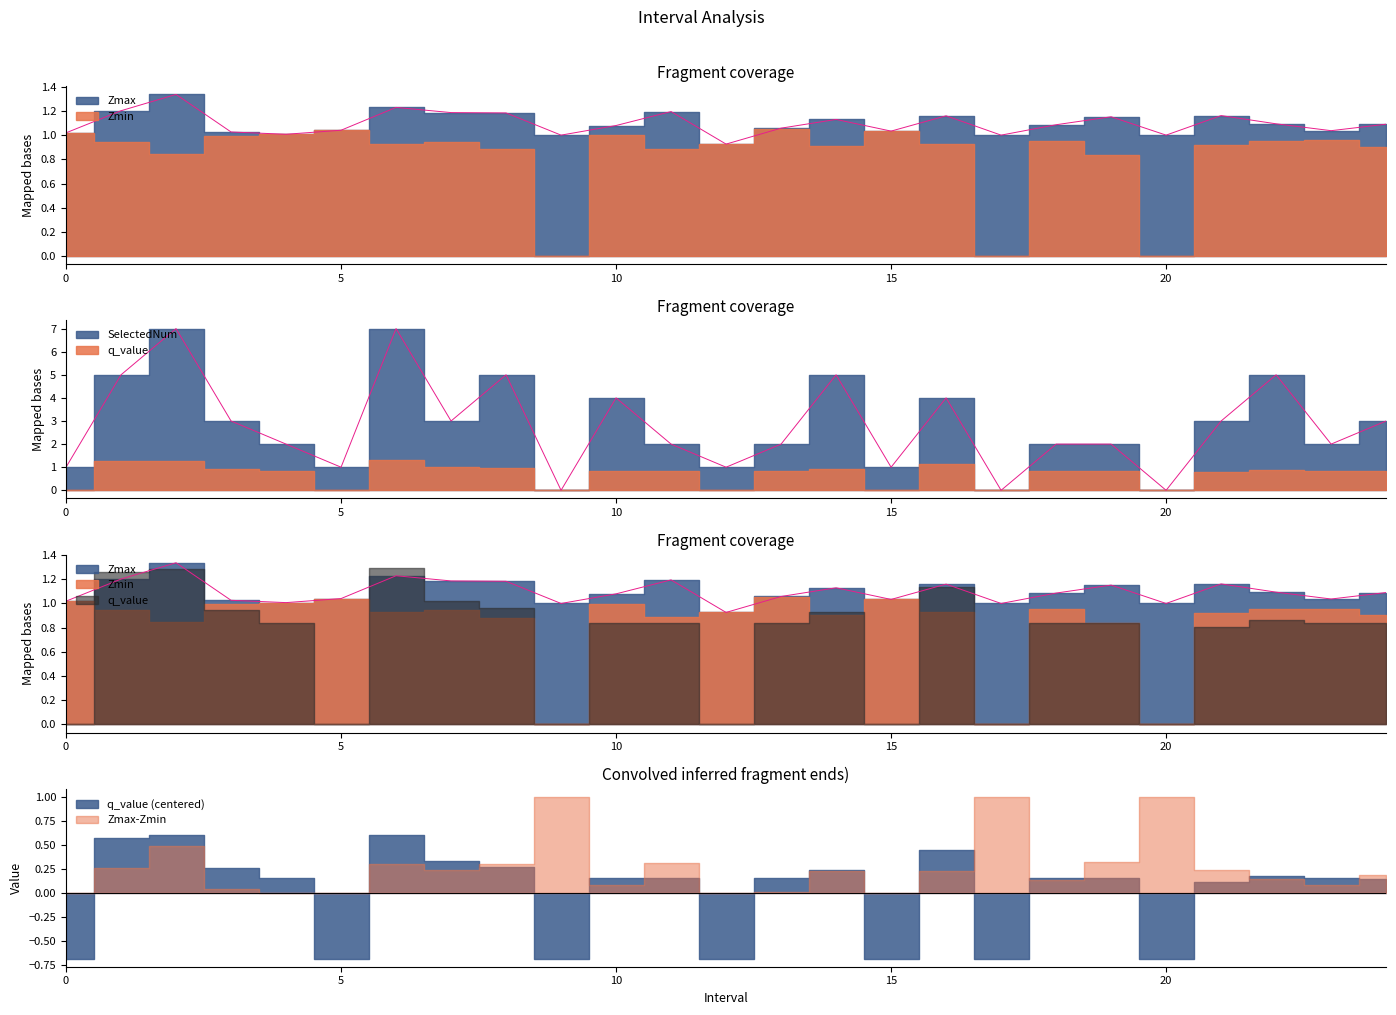

How many lines are shown in the chart?

2